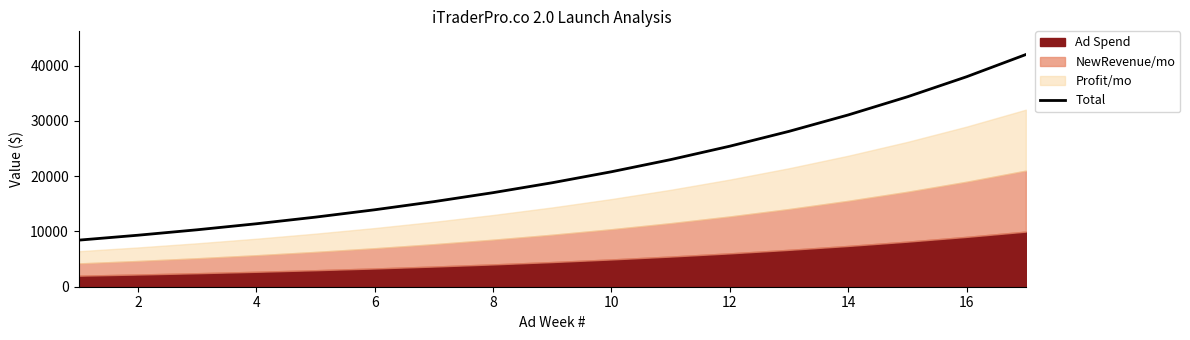

What is the maximum value for Total?

41984.7